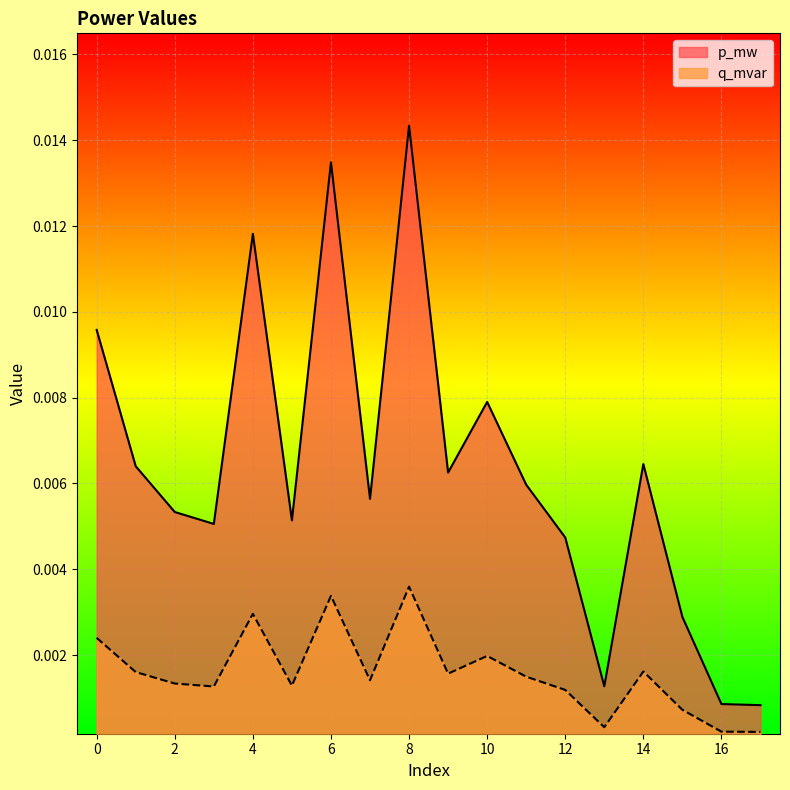

Which label corresponds to the largest value in the chart?

8